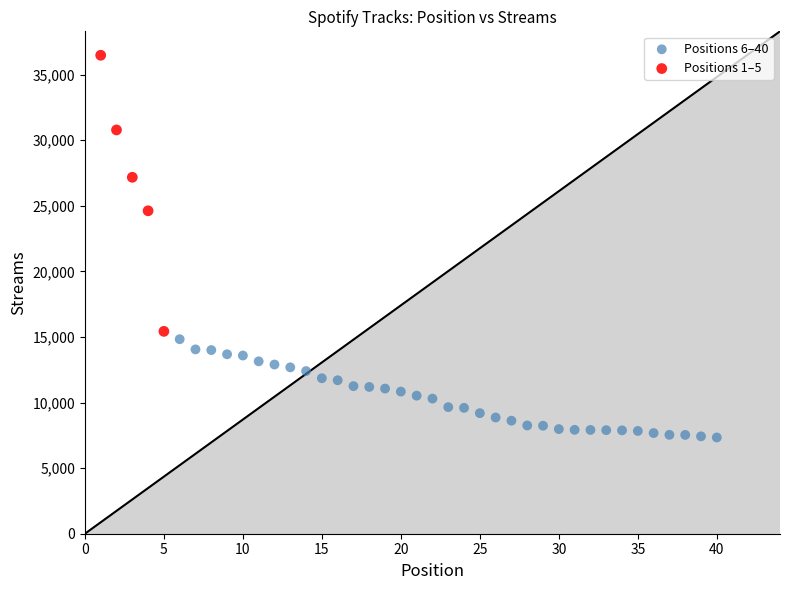

Which series reaches the maximum Y coordinate?

Positions 1–5